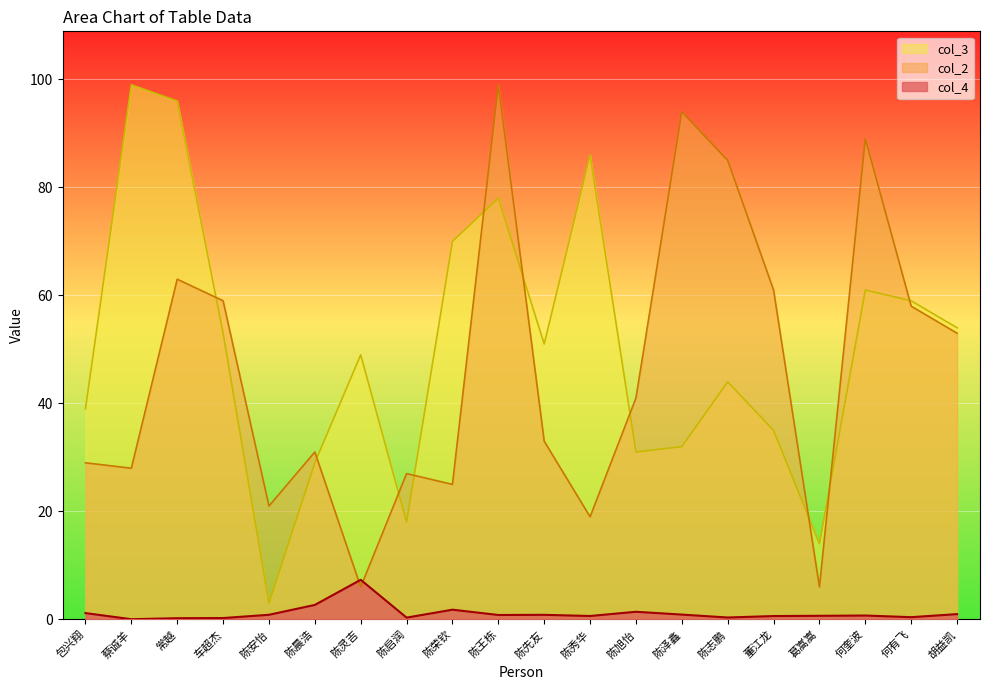

Read the col_3 value at 车超杰.

53.0